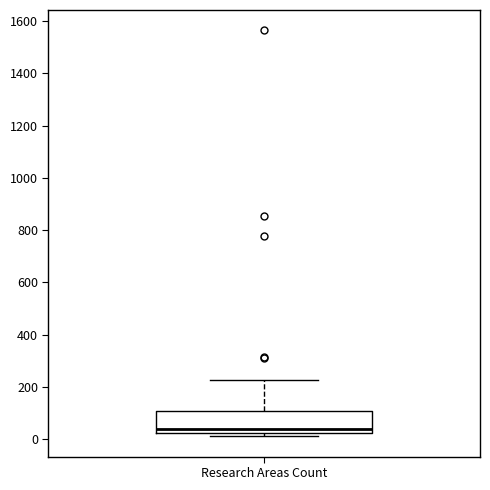

Transcribe this box plot: give where the median line is, the range the box spans, and where the two whiskers end, as read against the y-axis. The values are not printed on the chart, so give them approximately, as read against the axis.

median 40, box 20 to 100, whiskers 20 (just below the box's lower edge) to 220